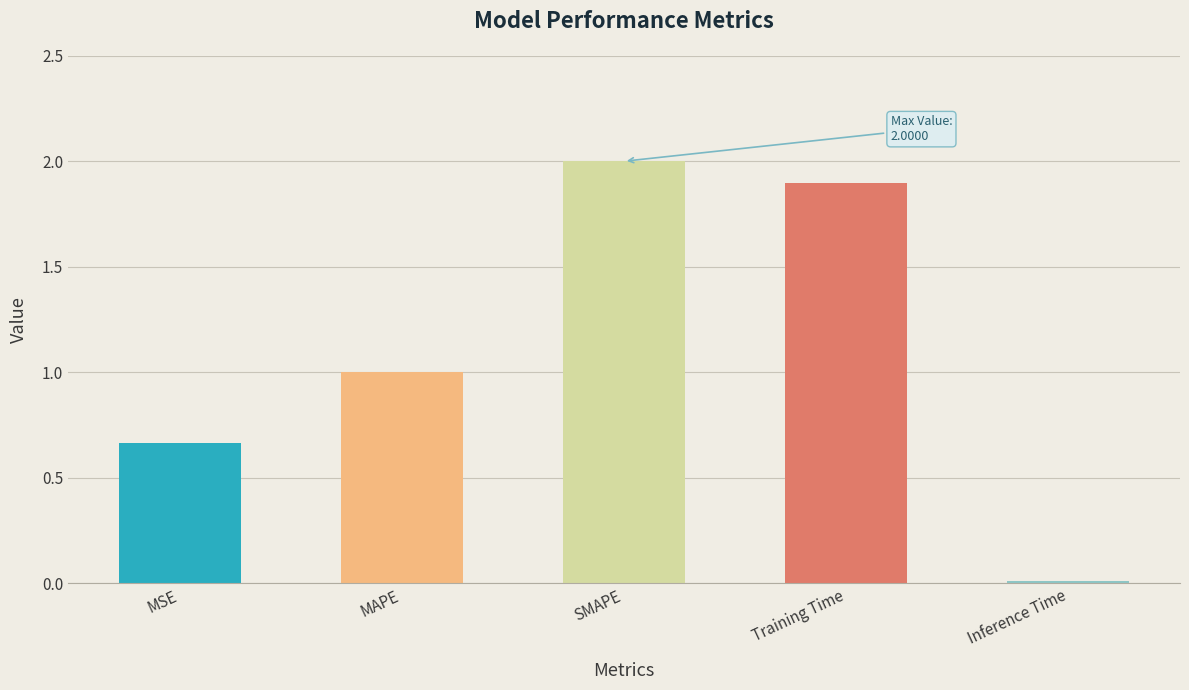

List the labels in order of value, largest first.

SMAPE, Training Time, MAPE, MSE, Inference Time